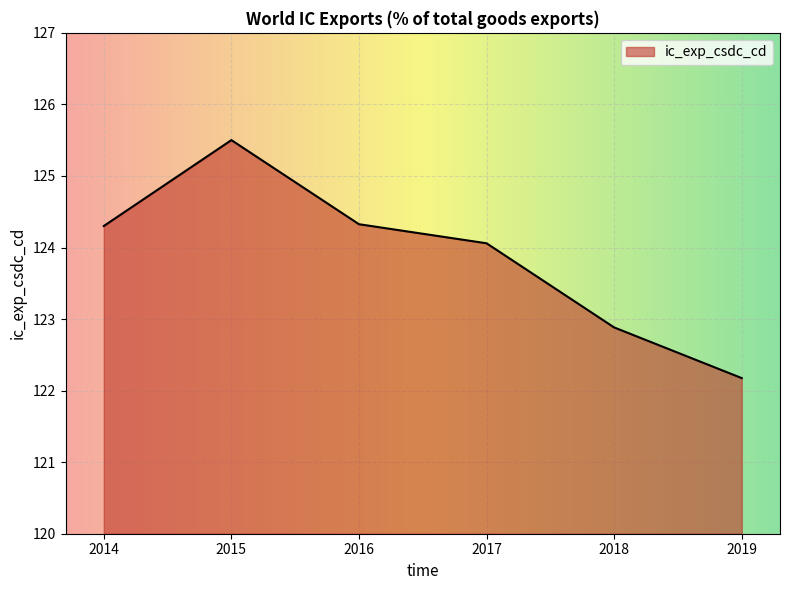

What is the greatest value displayed?

125.5